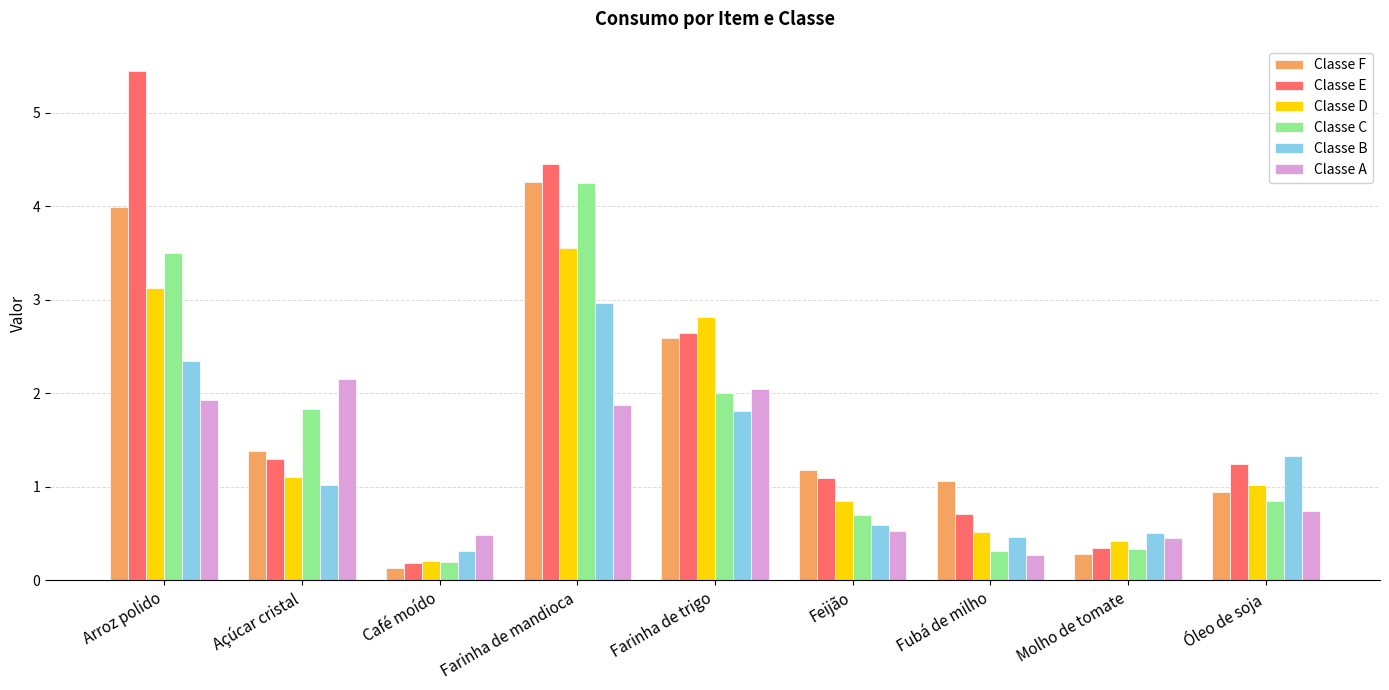

How many categories are shown in the chart?

9